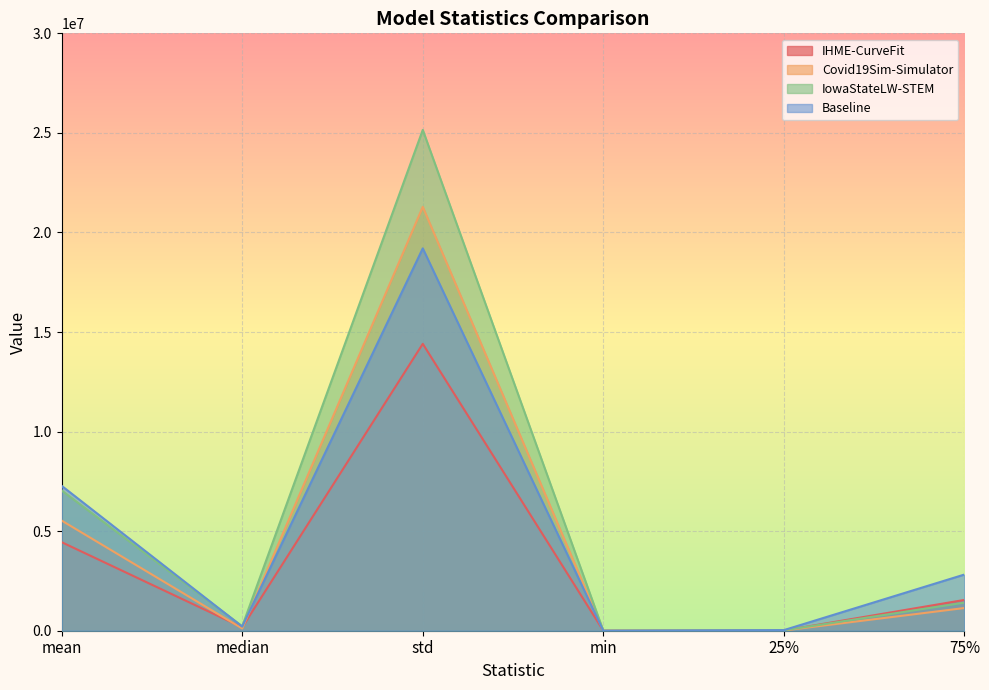

What is the sum of the IowaStateLW-STEM values at 25% and mean?

7060424.1